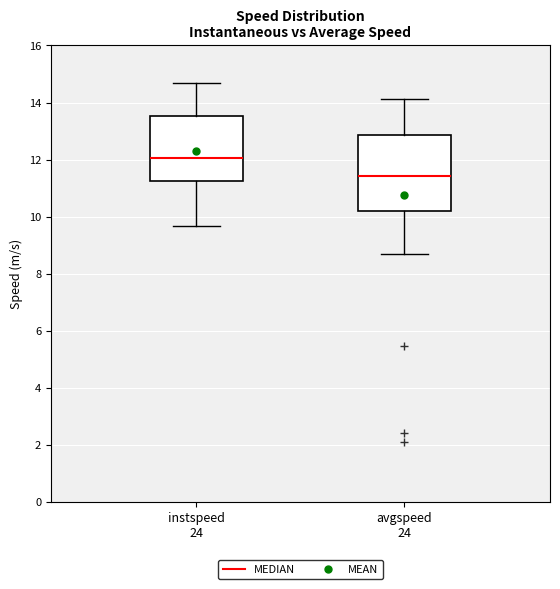

Reading left to right, read every box against the y-axis: the position of its median line, the range the box covers, and the ends of its whiskers. The values are not printed on the chart, so give them approximately, as read against the axis.

instspeed 24: median 12.0, box 11.2 to 13.6, whiskers 9.6 to 14.6
avgspeed 24: median 11.4, box 10.2 to 12.8, whiskers 8.6 to 14.2